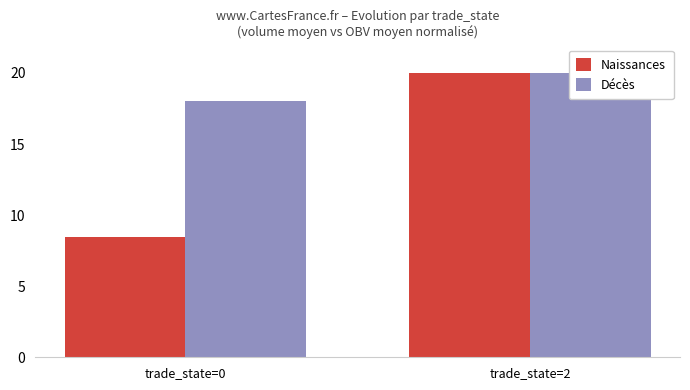

The value of Naissances at trade_state=2 is 20.0. True or false?

True